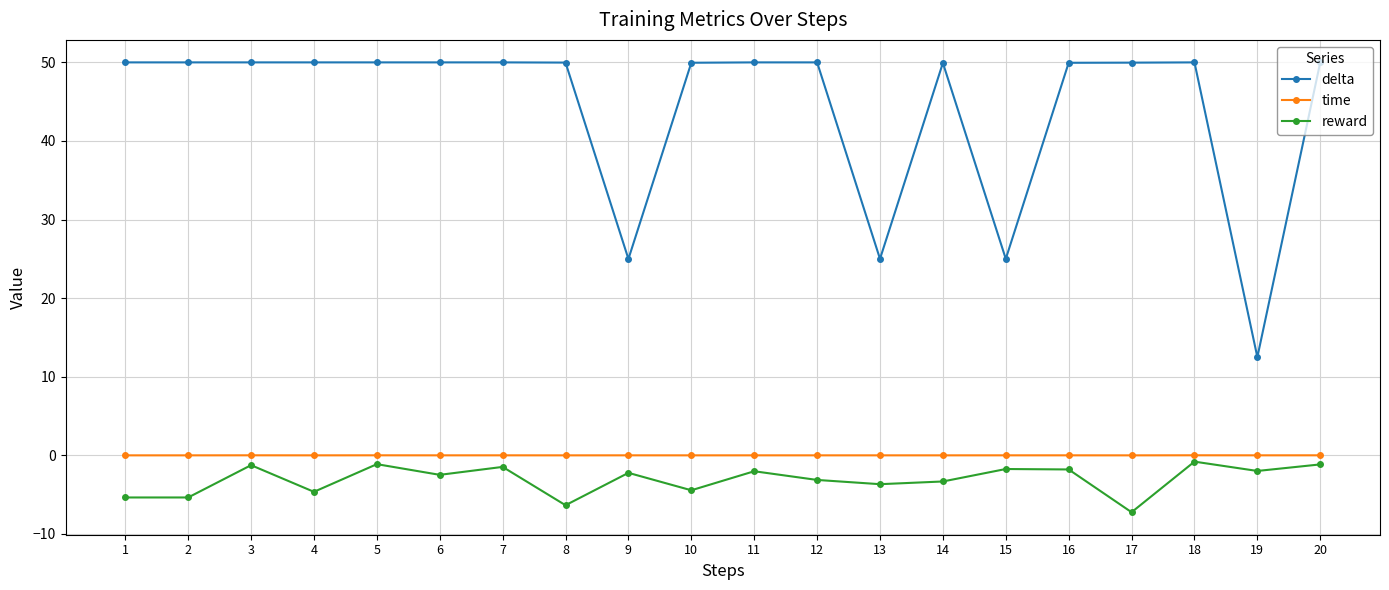

Is the value of time at 5 greater than the value of reward at 8?

Yes